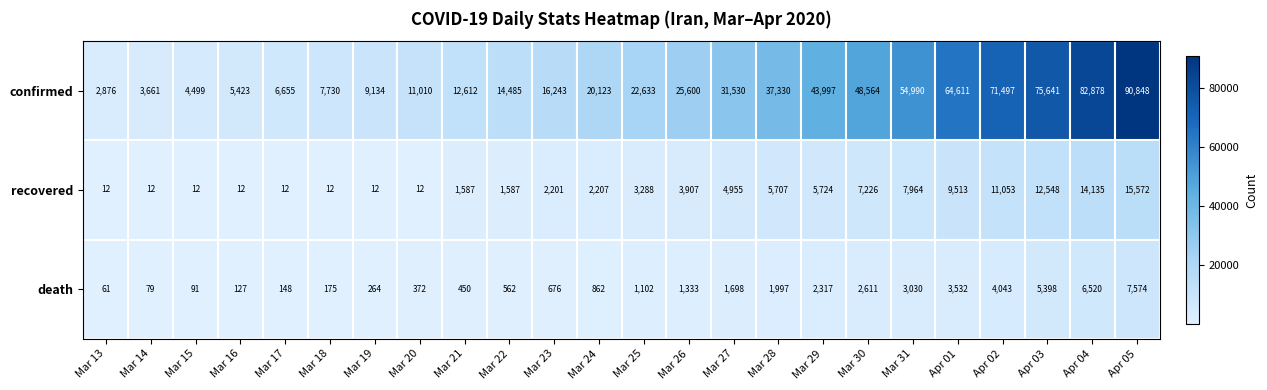

Count the number of categories in the chart.

24